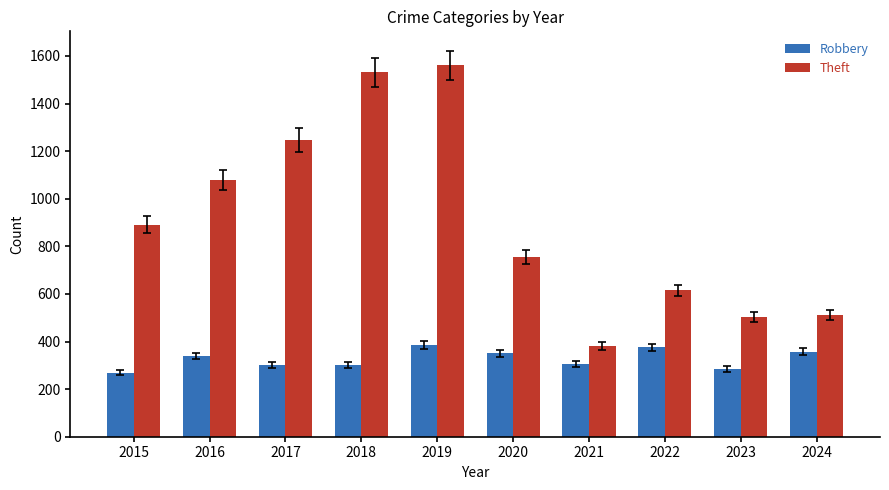

What is the difference between the second highest and second lowest values in the Theft series?

1027